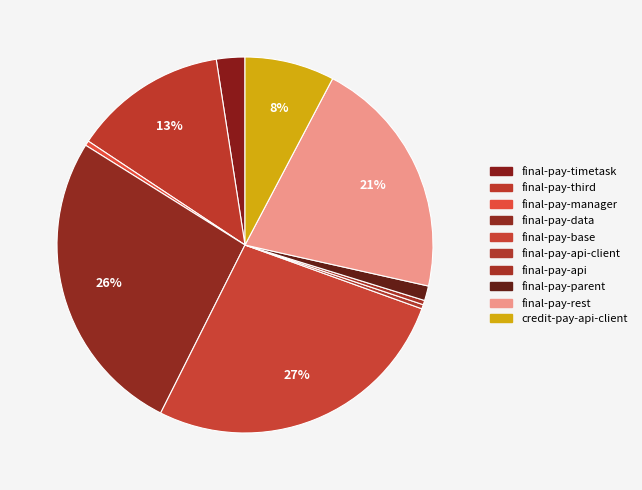

How many slices are in this pie chart?

10